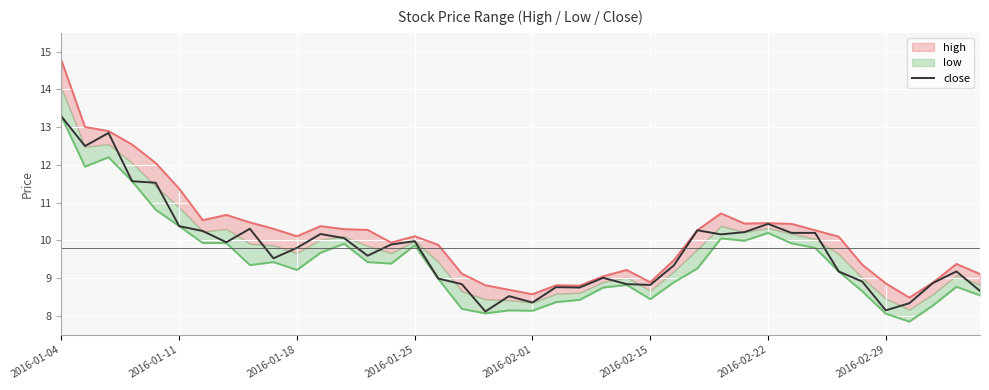

Is it true that close equals 7.0 at 2016-01-04?

False